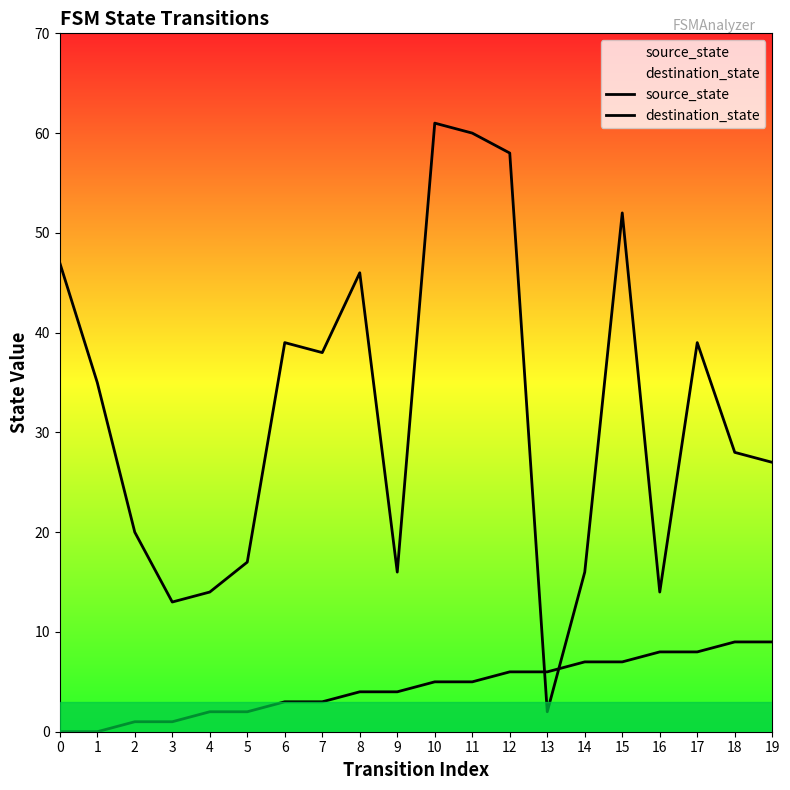

Reading left to right, extract all data points from this chart.

source_state: 0	0	1	1	2	2	3	3	4	4	5	5	6	6	7	7	8	8	9	9
destination_state: 47	35	20	13	14	17	39	38	46	16	61	60	58	2	16	52	14	39	28	27